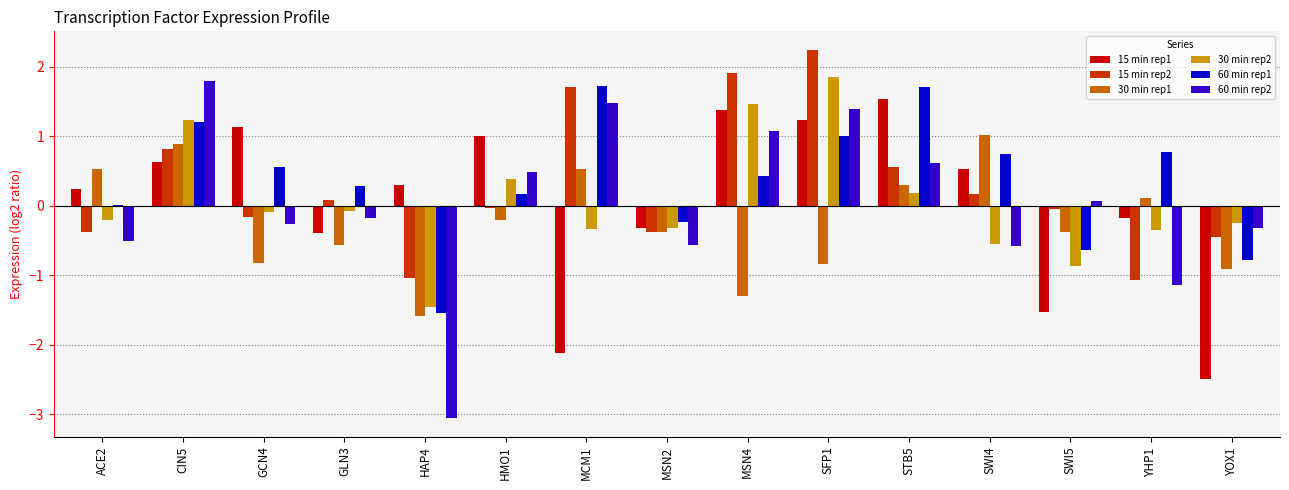

Which series has the largest range (max minus min)?

60 min rep2